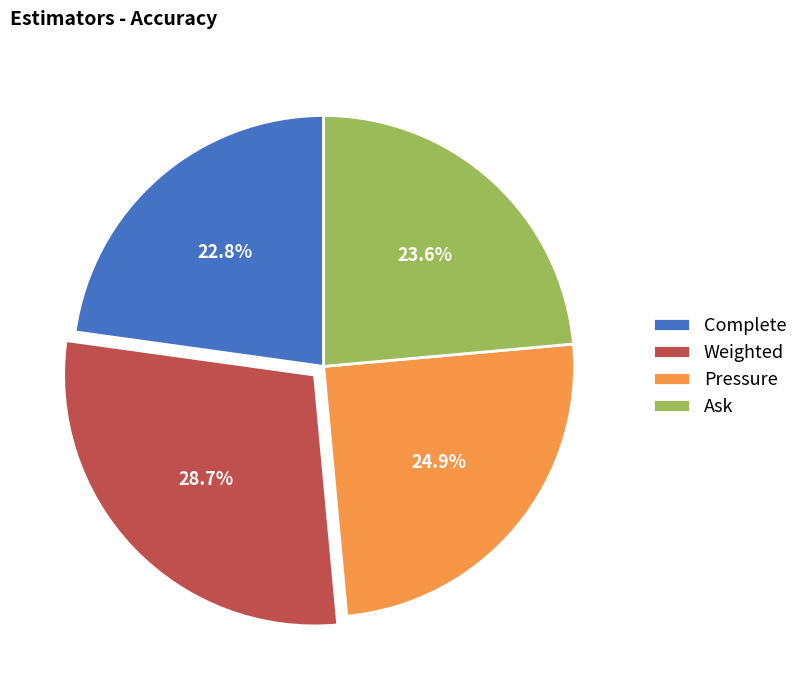

Combined, do Weighted and Ask account for over 50%?

Yes